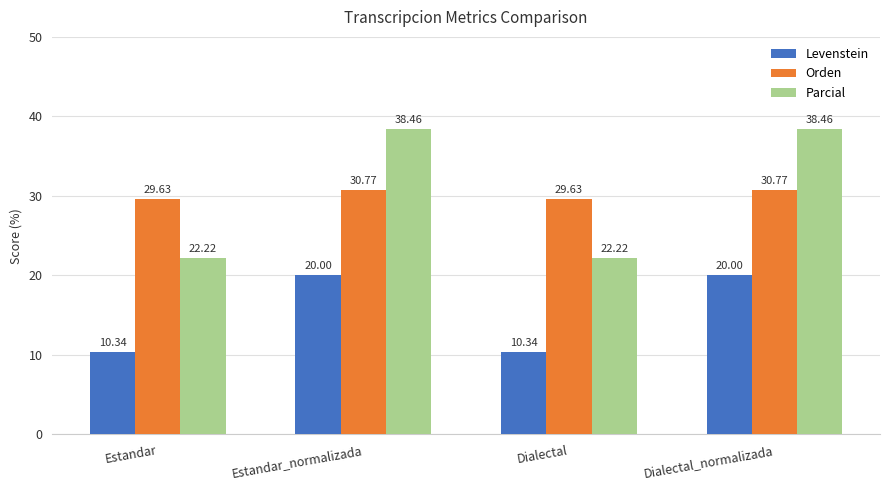

What position from the left is Estandar?

1